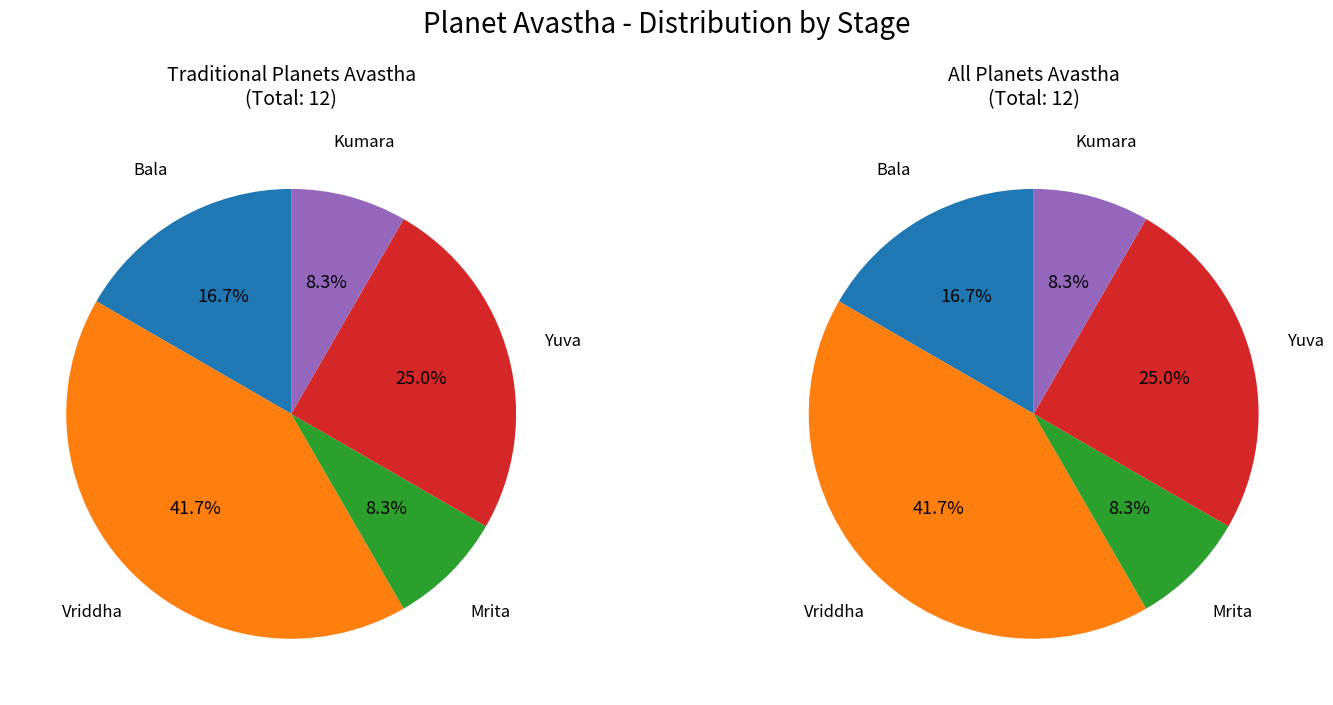

How many segments does this pie chart have?

5